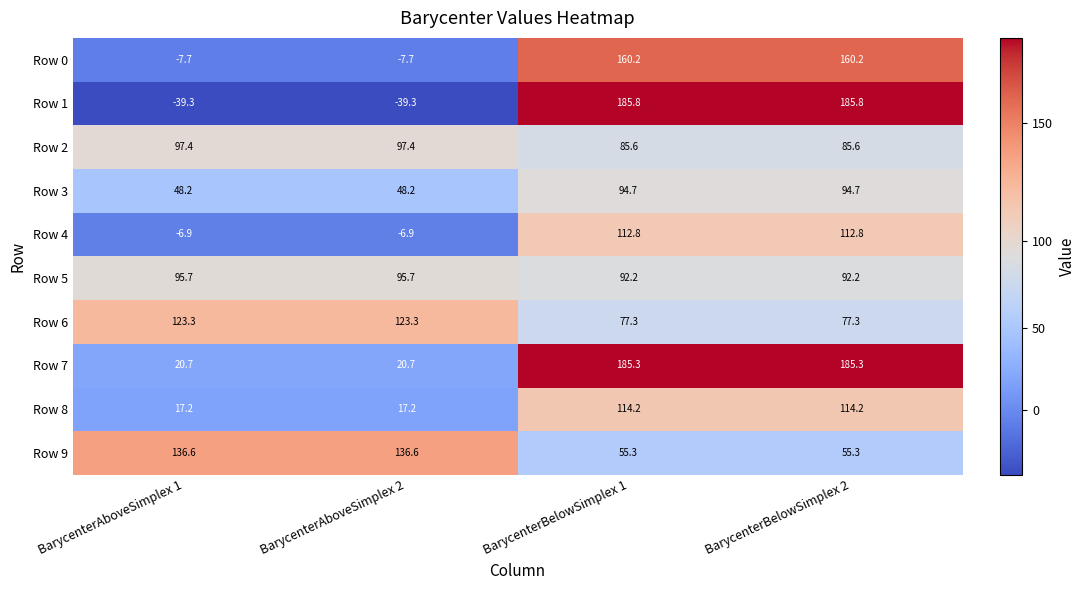

Count the number of categories in the chart.

4